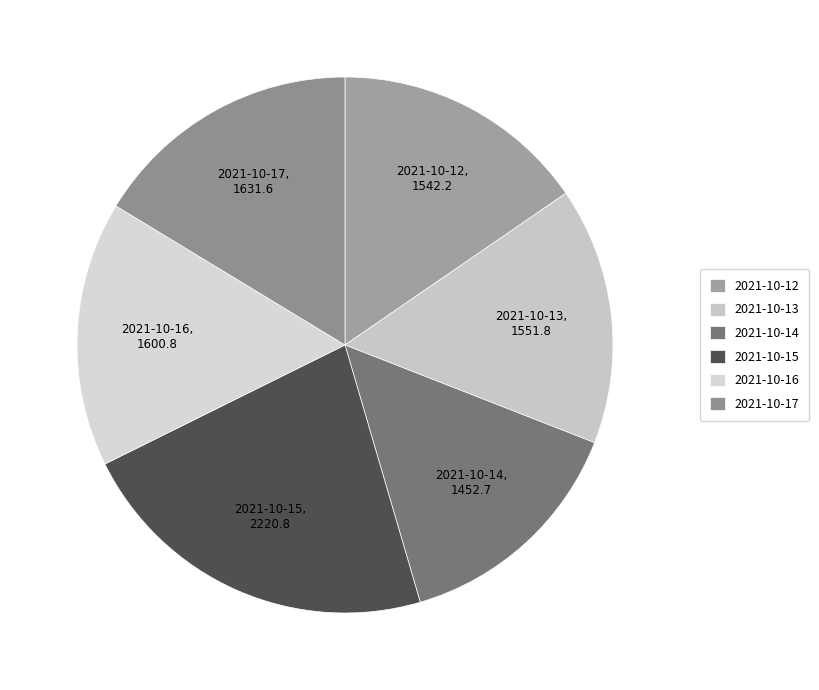

What is the smallest slice in the pie chart?

2021-10-14